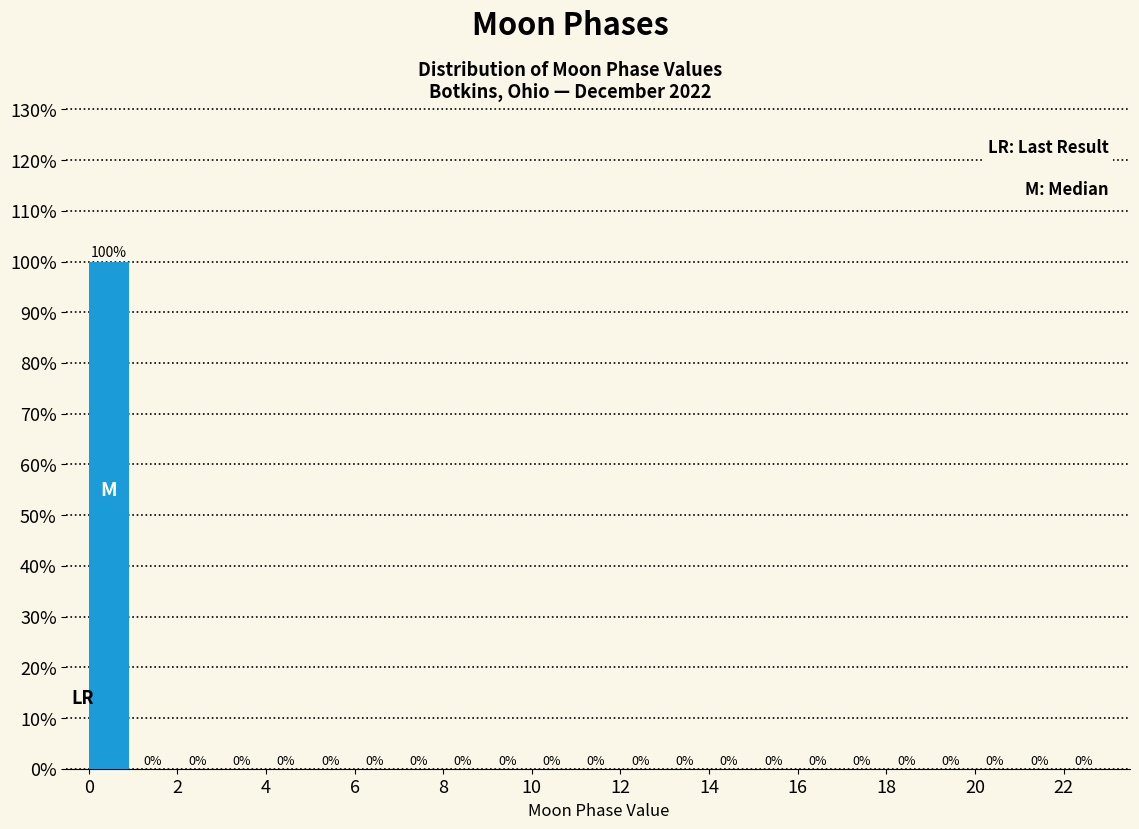

Which range on the x-axis has the tallest bar?

0 to 1